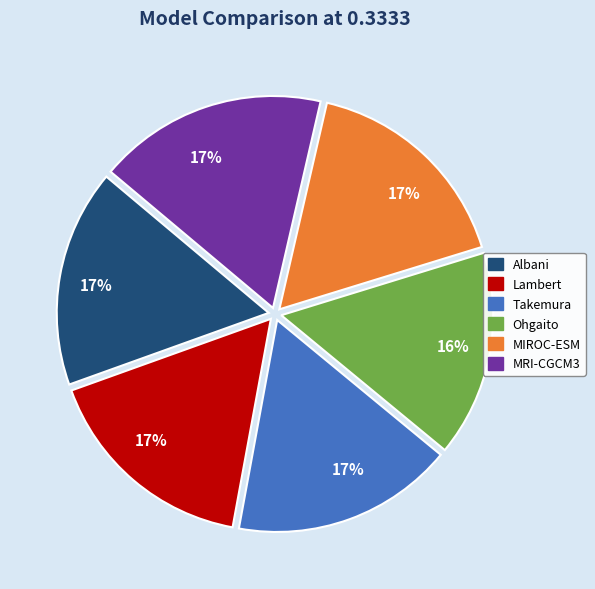

To the nearest percent, what is the difference between the Takemura and Ohgaito slice percentages?

1%